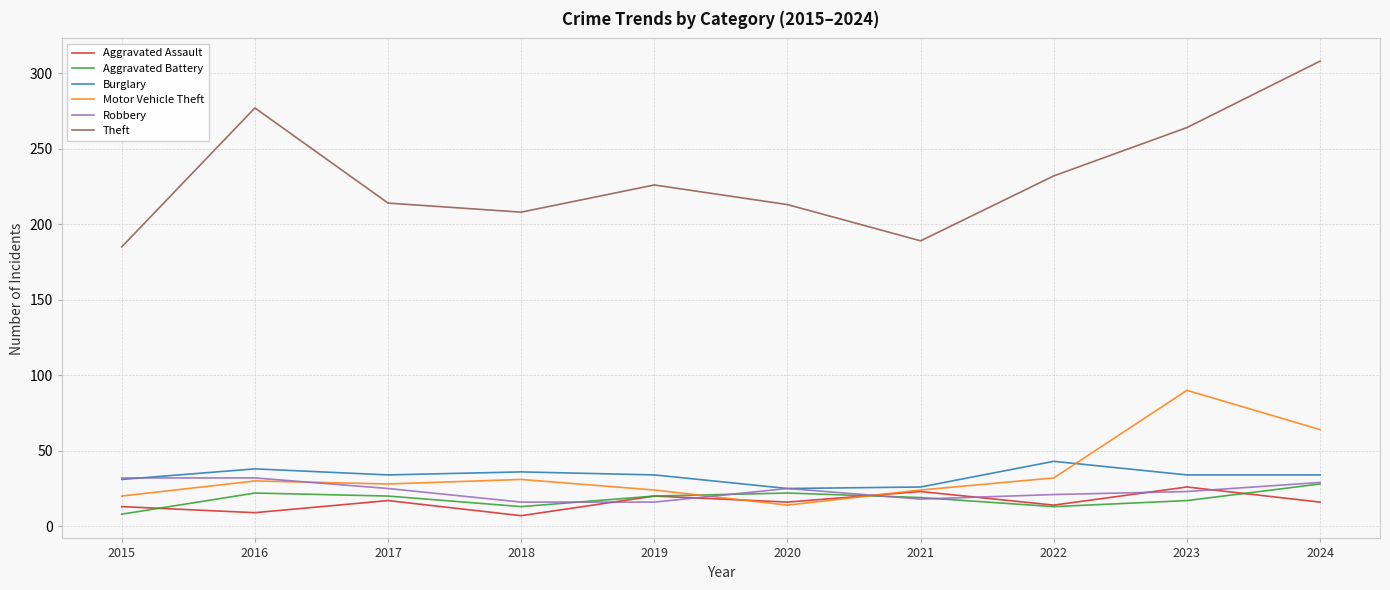

After their last crossing, which series has the higher values: Motor Vehicle Theft or Burglary?

Motor Vehicle Theft